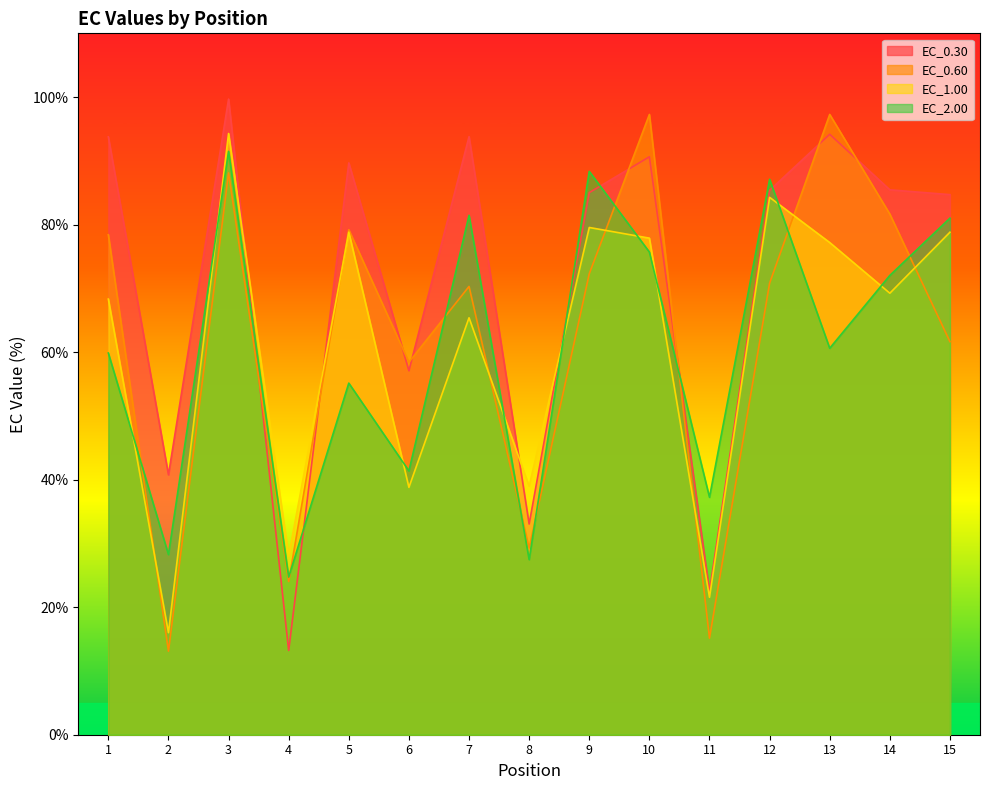

What is the average value of the EC_0.30 series?

71.3